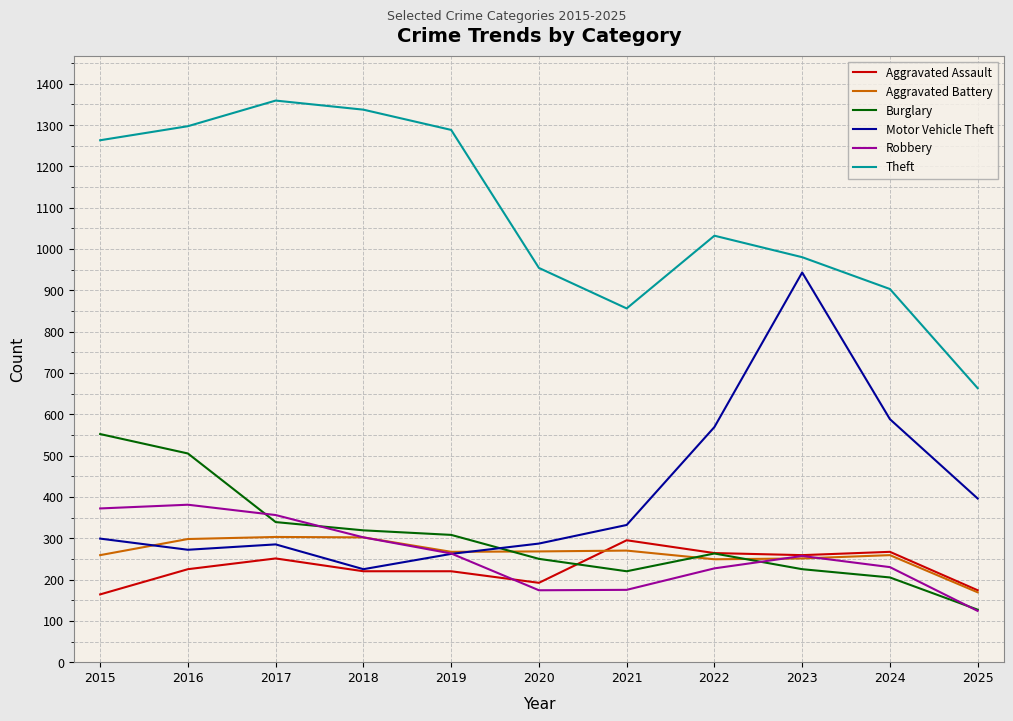

What is the total value across all series at 2025?

1653